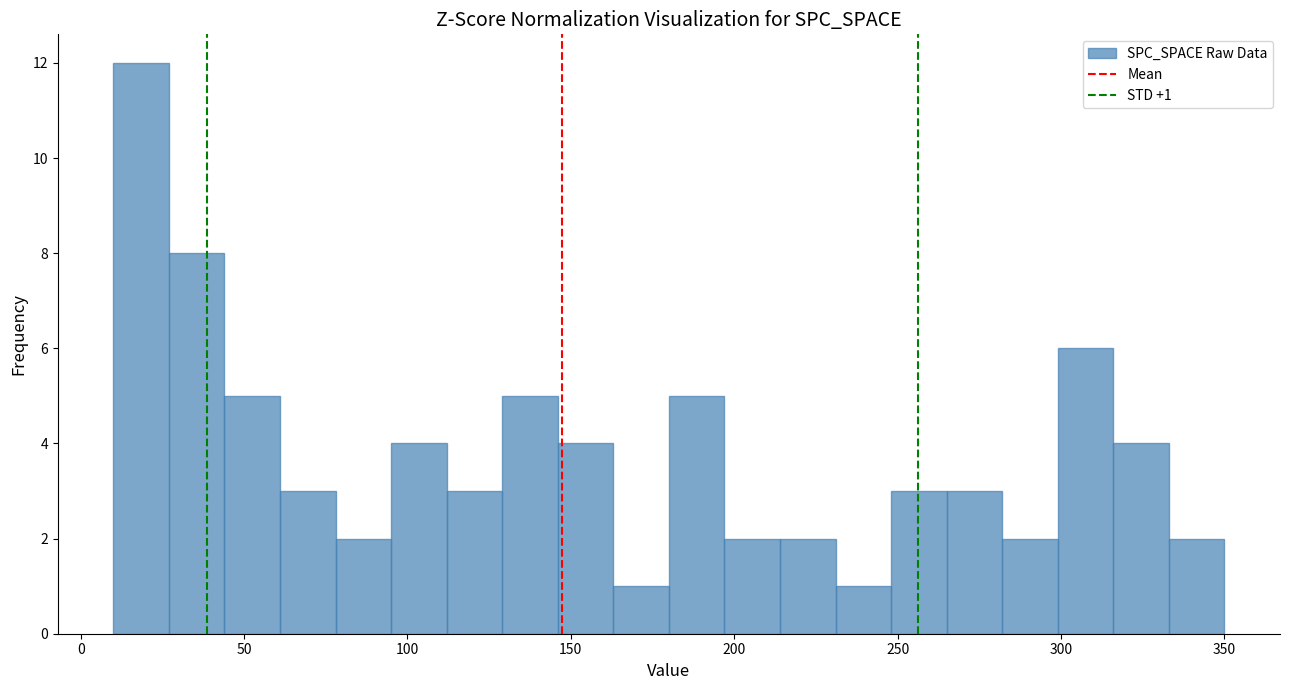

Read against the x-axis, roughly where is the centre of the tallest bar?

20